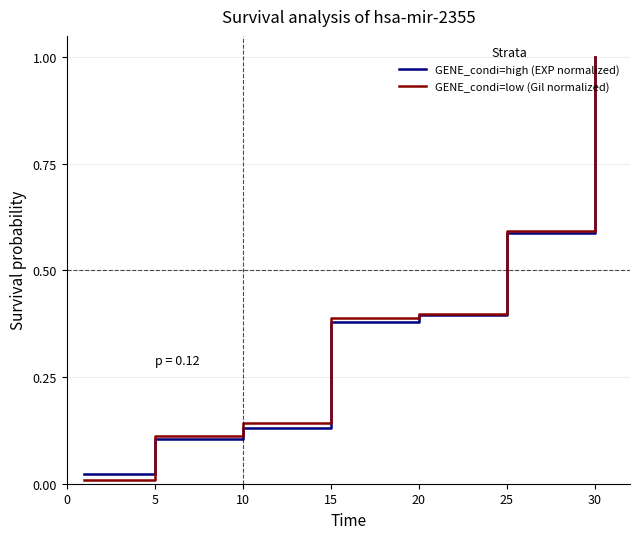

Which series has the widest spread of values?

GENE_condi=low (Gil normalized)